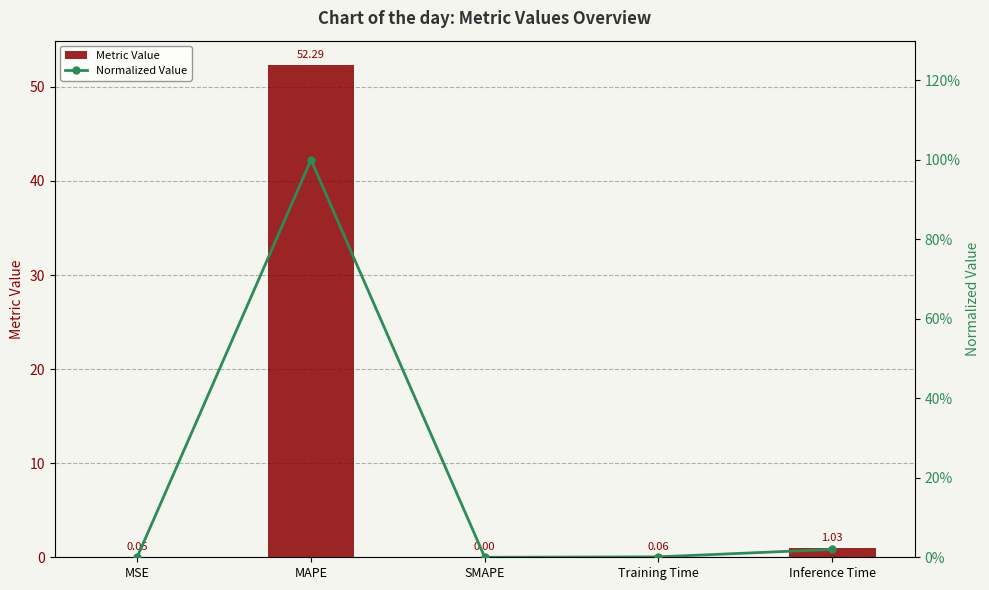

Reading right to left, extract all data points from this chart.

Metric Value: 1.0	0.1	0.0	52.3	0.1
Normalized Value: 0.0	0.0	0.0	1.0	0.0